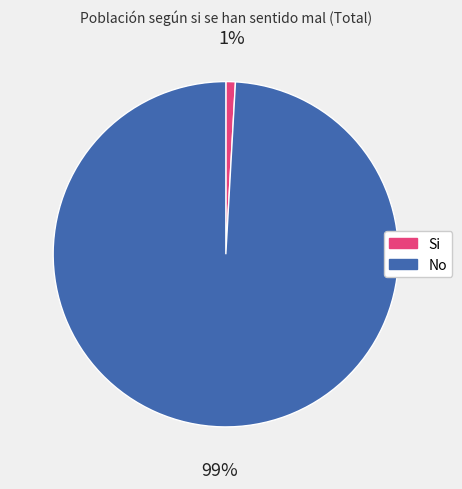

To the nearest percent, what portion does Si represent?

1%